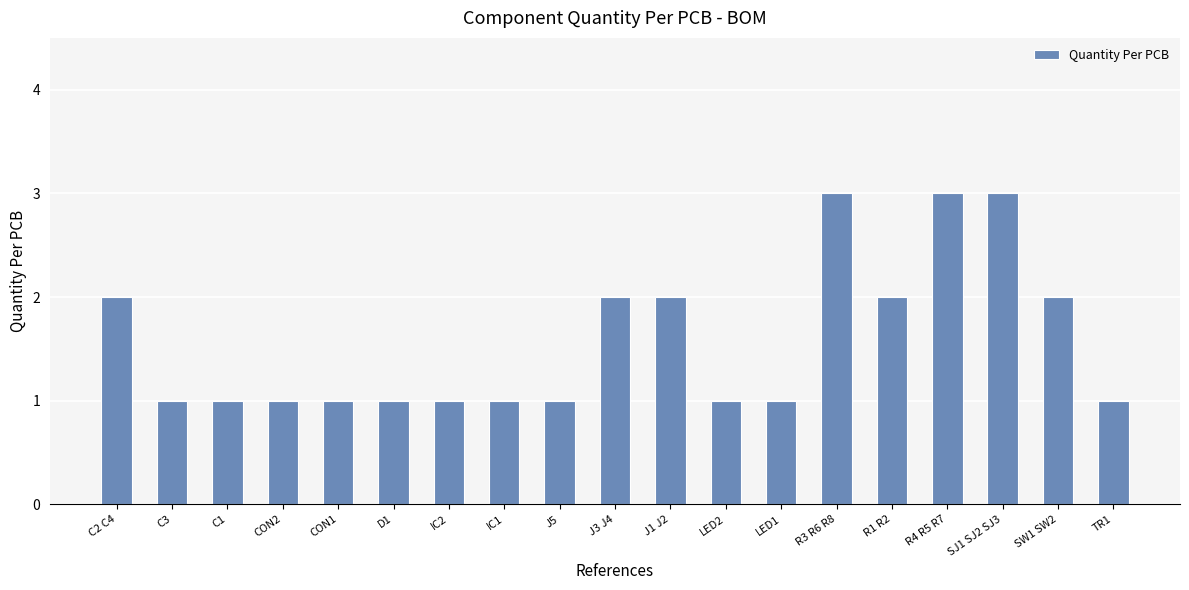

True or false: the data shows 2 at C1.

False